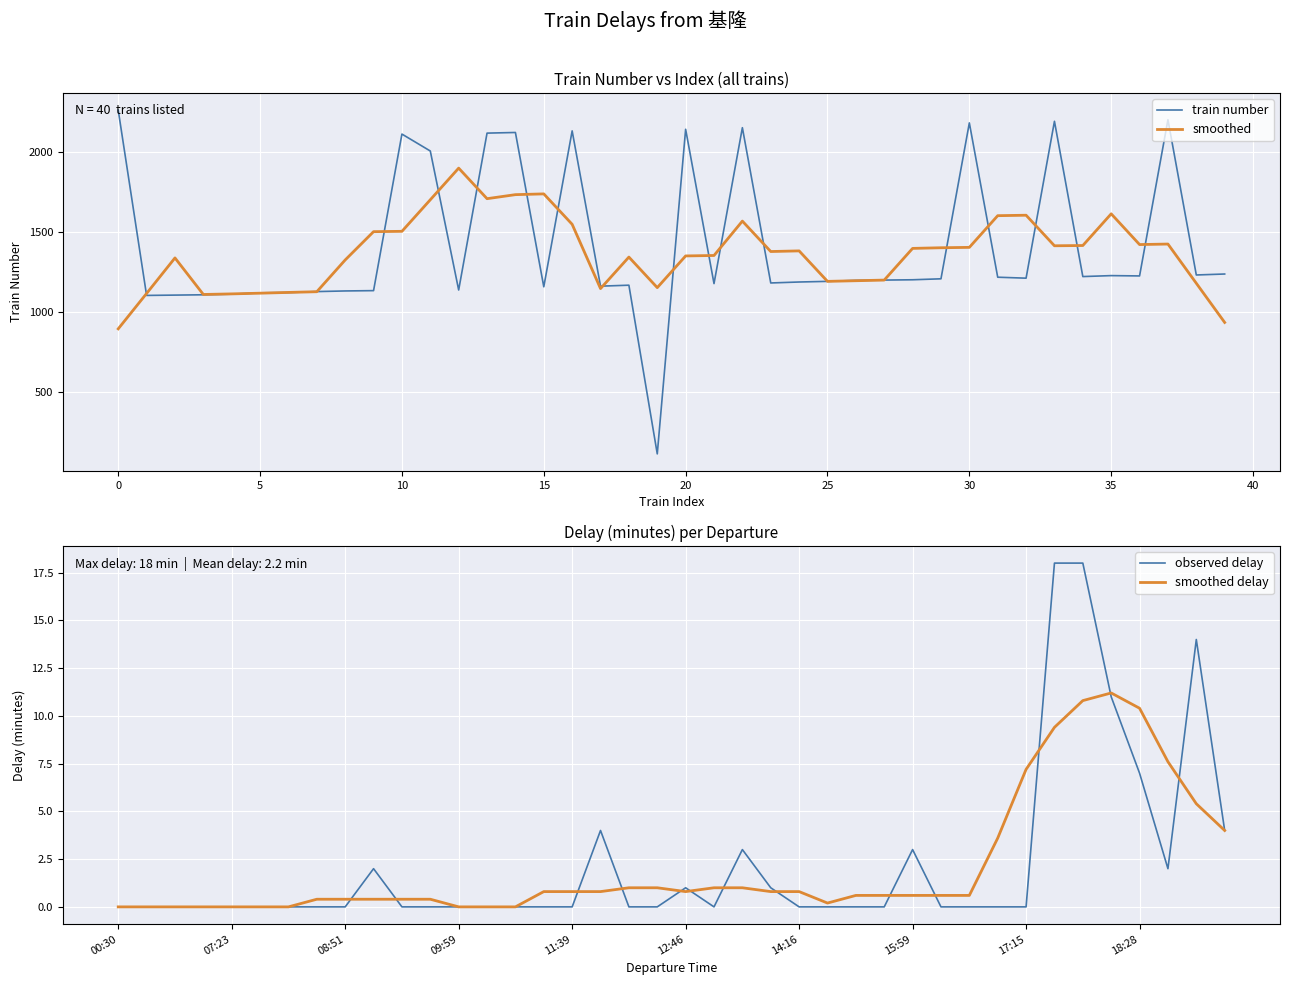

What is the label of the 36th point from the left?

35